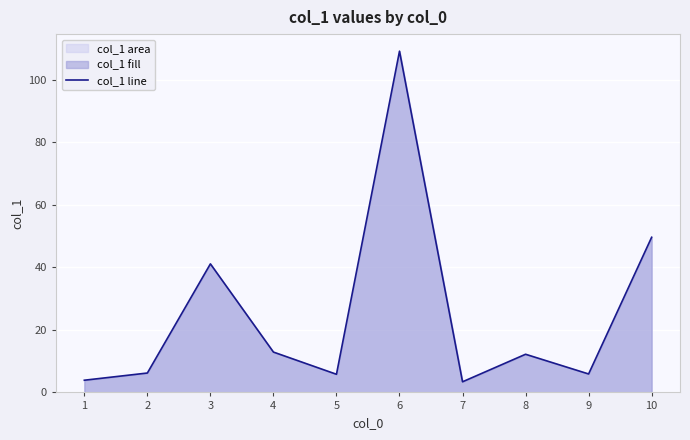

Where is the first local maximum?

3